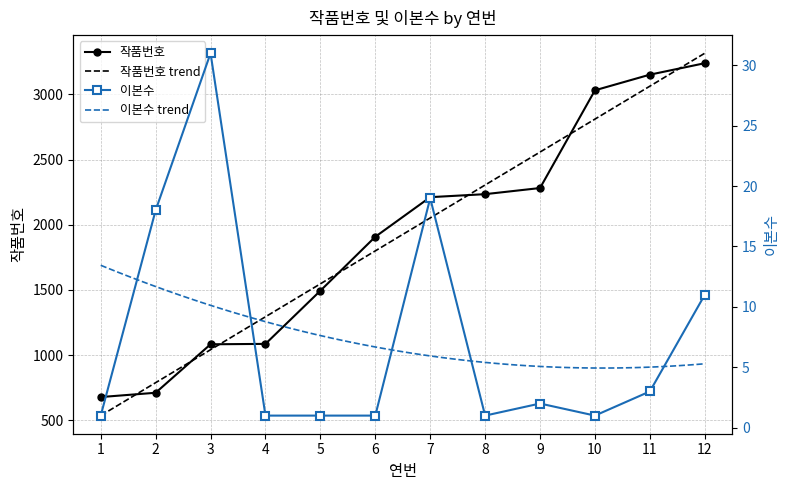

Reading left to right, transcribe all the data shown in this chart.

작품번호: 1=678	2=711	3=1083	4=1086	5=1494	6=1908	7=2212	8=2235	9=2282	10=3032	11=3152	12=3240
이본수: 1=1	2=18	3=31	4=1	5=1	6=1	7=19	8=1	9=2	10=1	11=3	12=11